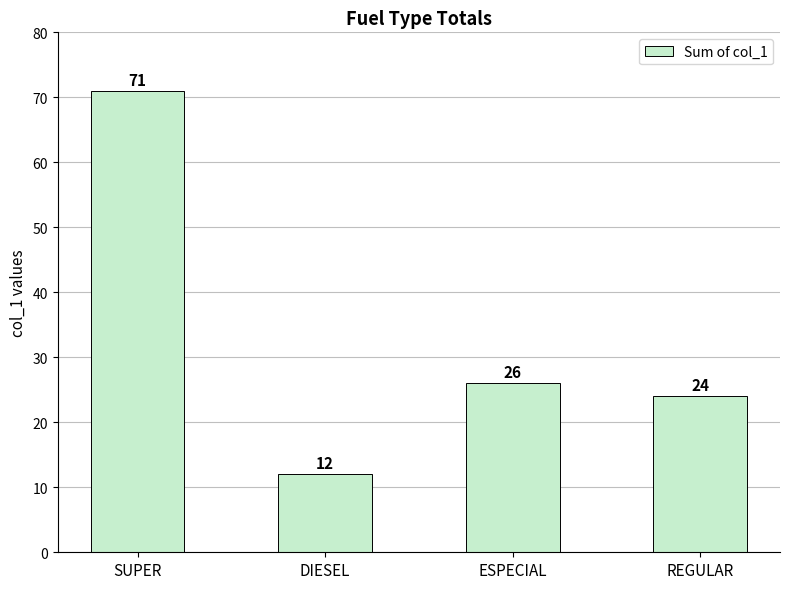

How many distinct data groups are displayed?

1